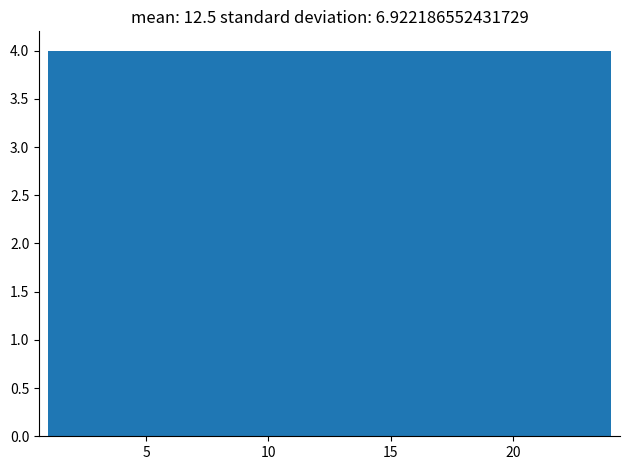

Reading left to right, list every bar in this chart as the range it spans on the x-axis followed by its height. Neither the bar edges nor the heights are printed on the chart, so give them approximately, as read against the axes.

1.0 to 5.0: 4
5.0 to 8.5: 4
8.5 to 12.5: 4
12.5 to 16.5: 4
16.5 to 20.0: 4
20.0 to 24.0: 4